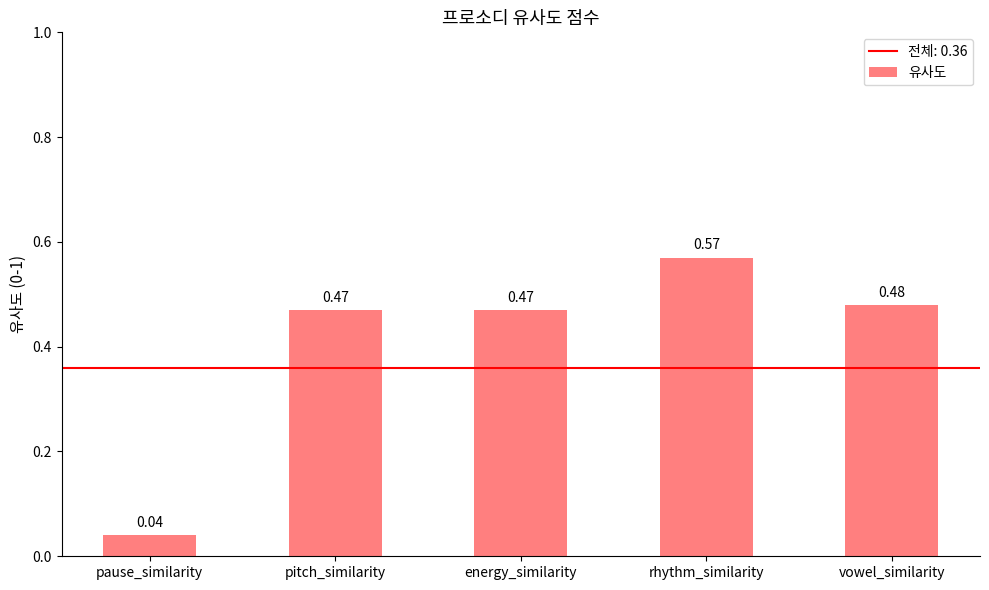

What is the change in value from energy_similarity to rhythm_similarity?

+0.1